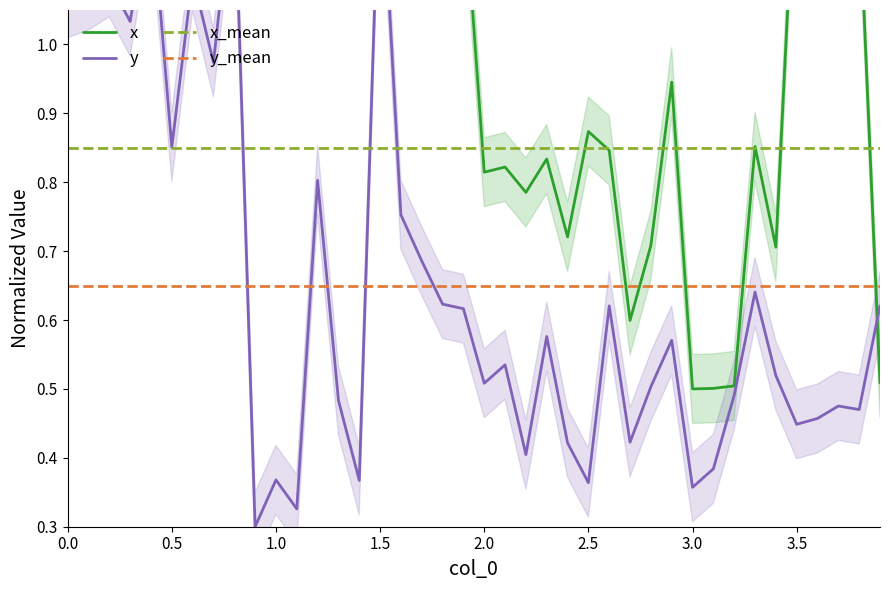

What is the value of the y point at the 36th from the left?

0.4